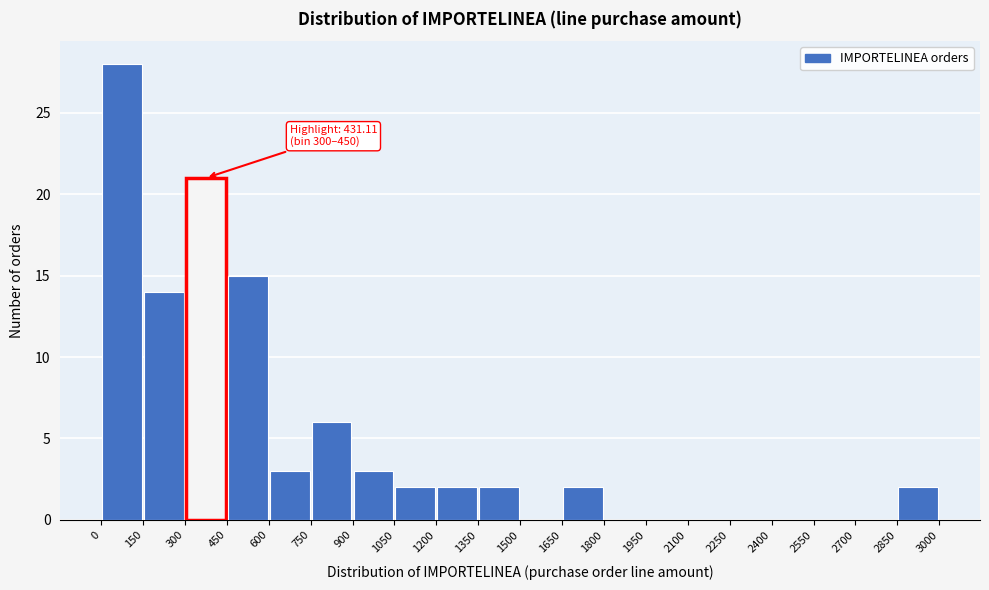

Which range on the x-axis has the tallest bar?

0 to 150